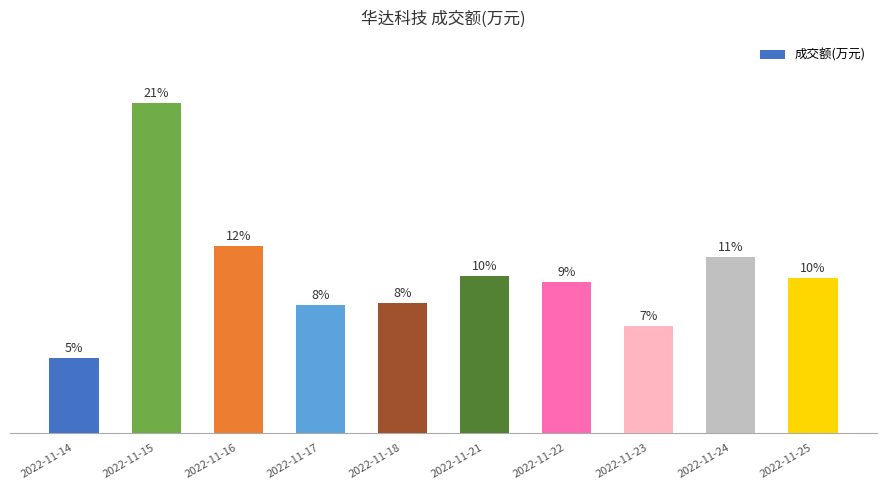

Which has a higher value, 2022-11-16 or 2022-11-14?

2022-11-16